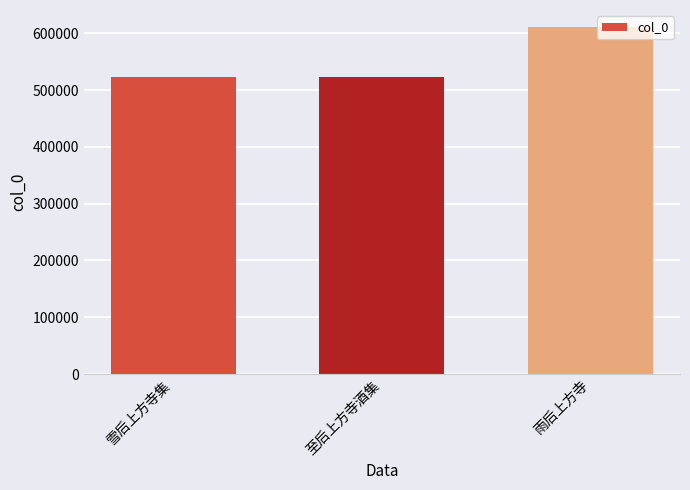

What is the ratio of the value at 雨后上方寺 to the value at 至后上方寺酒集?

1.2